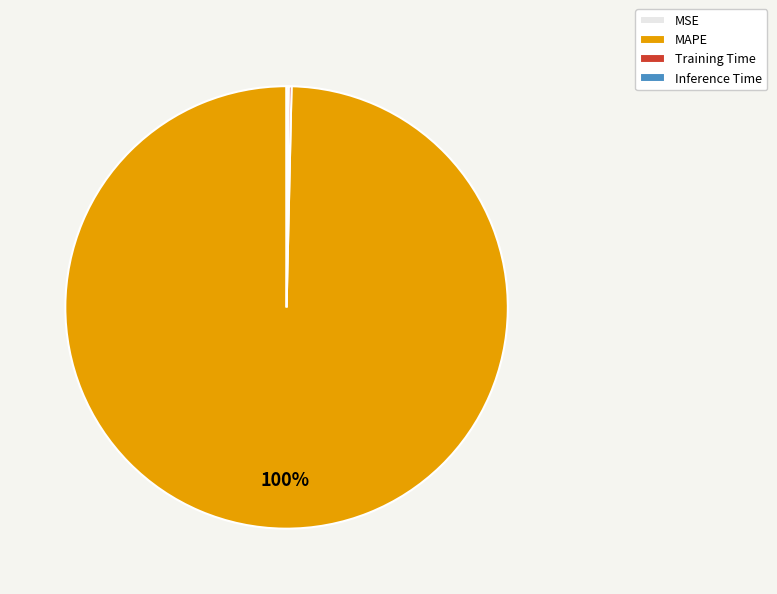

Which slice is the largest?

MAPE